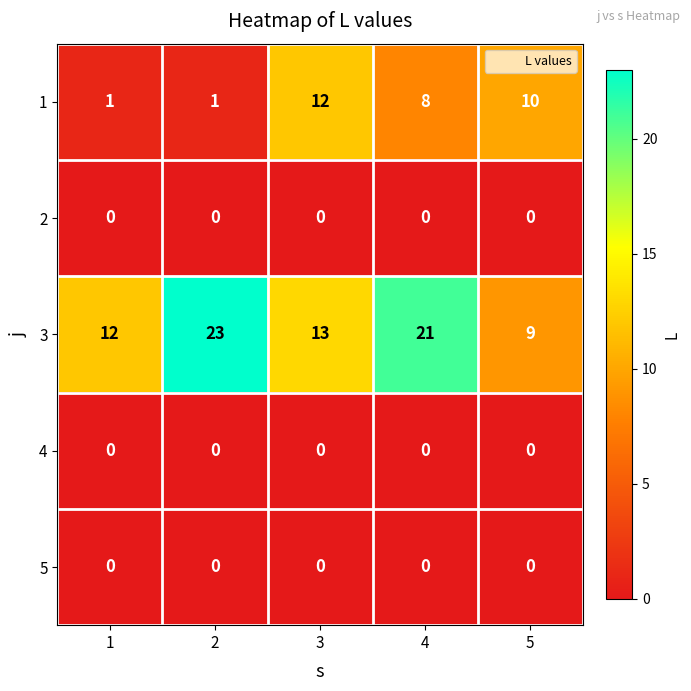

At which category is the sum across all series the highest?

4